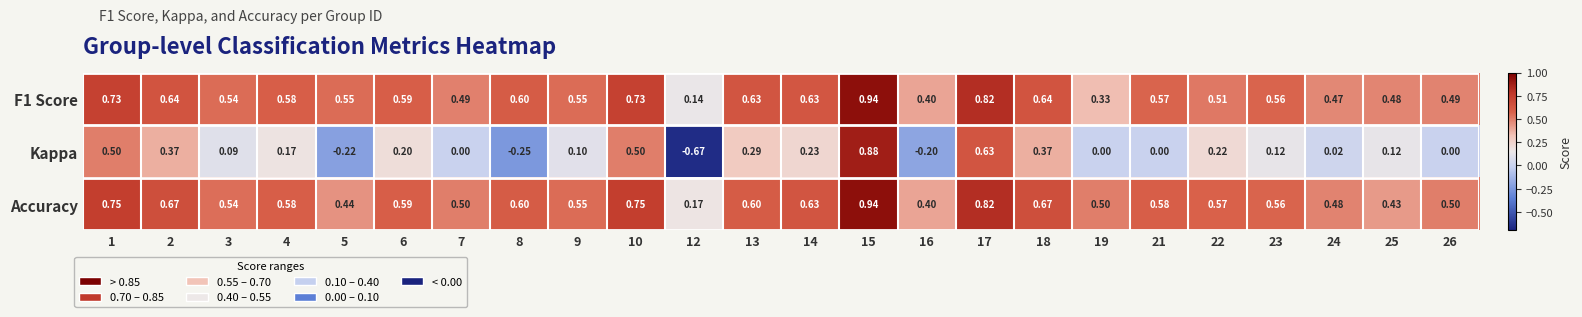

Between 8 and 22, which series saw the biggest shift?

Kappa